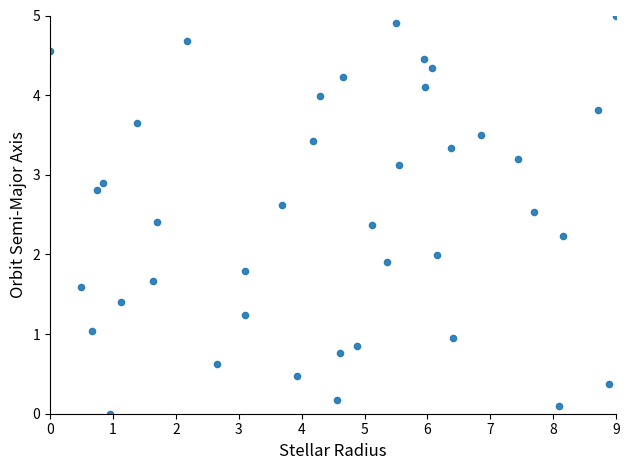

What is the range of Y values (max minus min)?

5.0